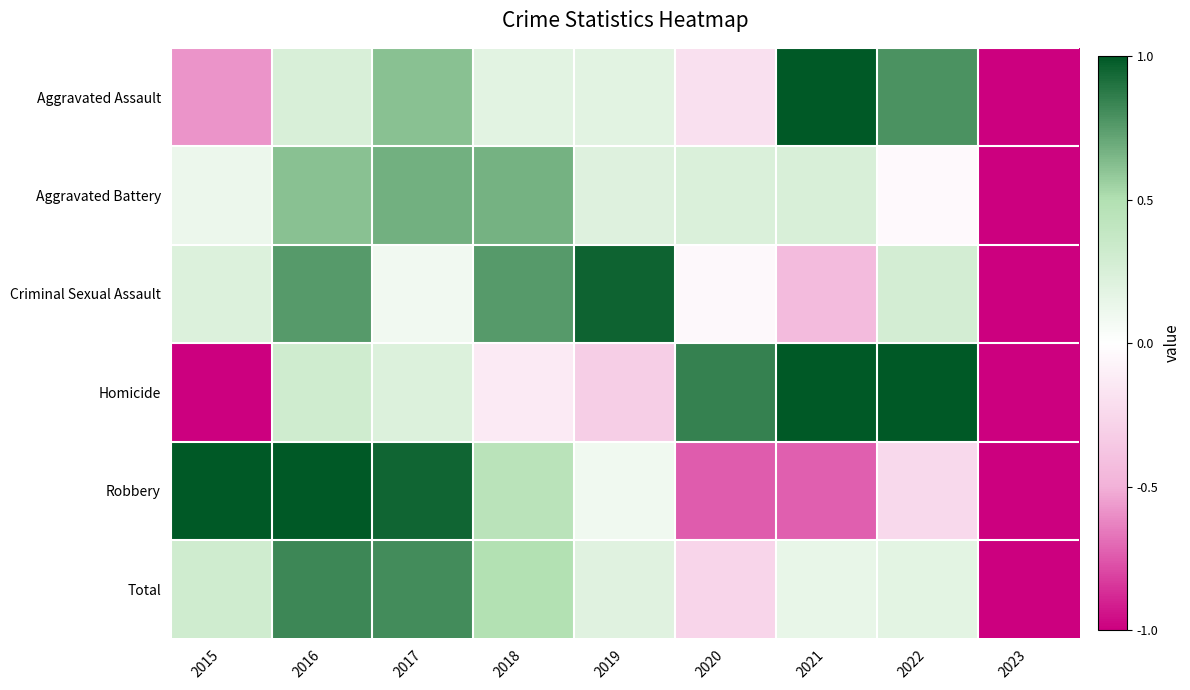

How many categories are shown in the chart?

9